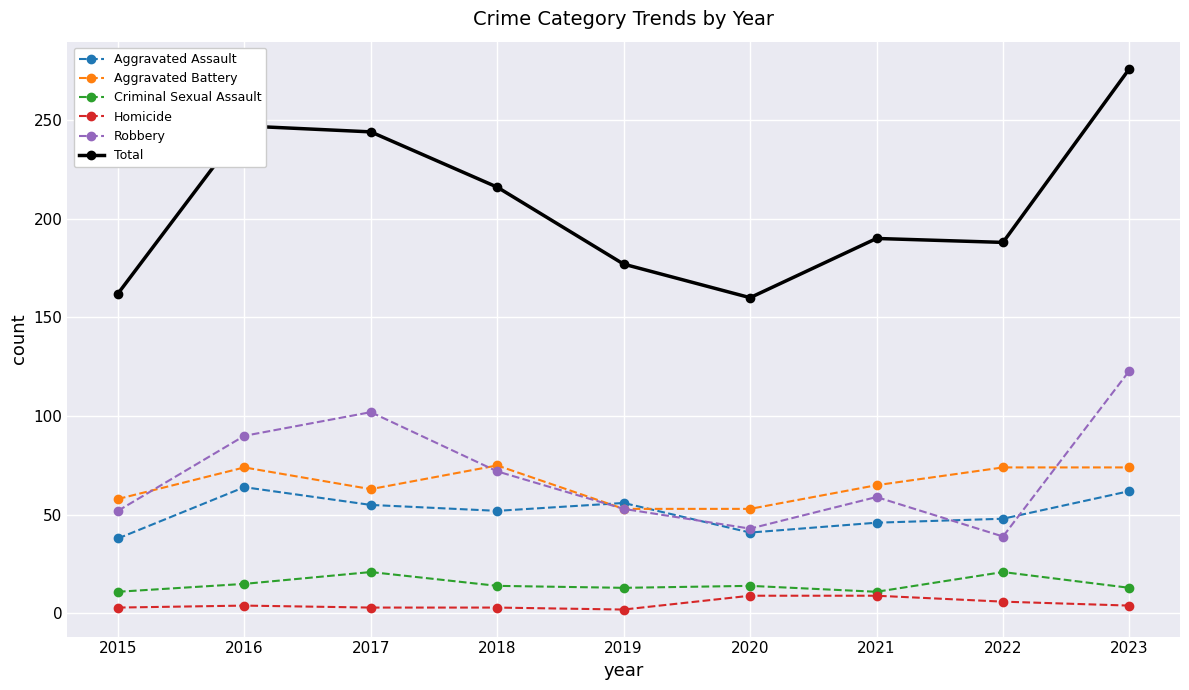

Which category has the highest value across all series?

2023